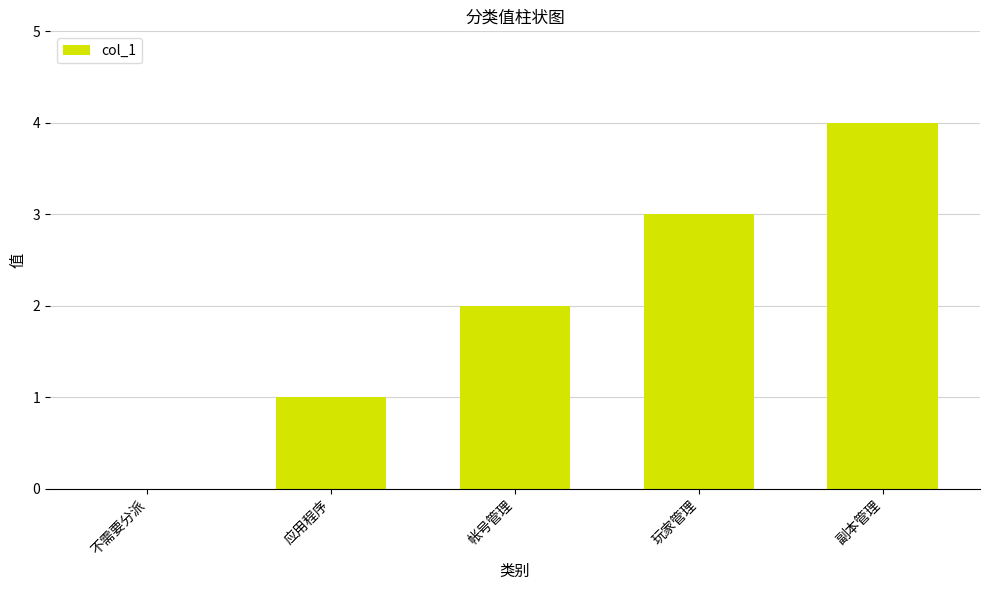

What is the sum of all values?

10